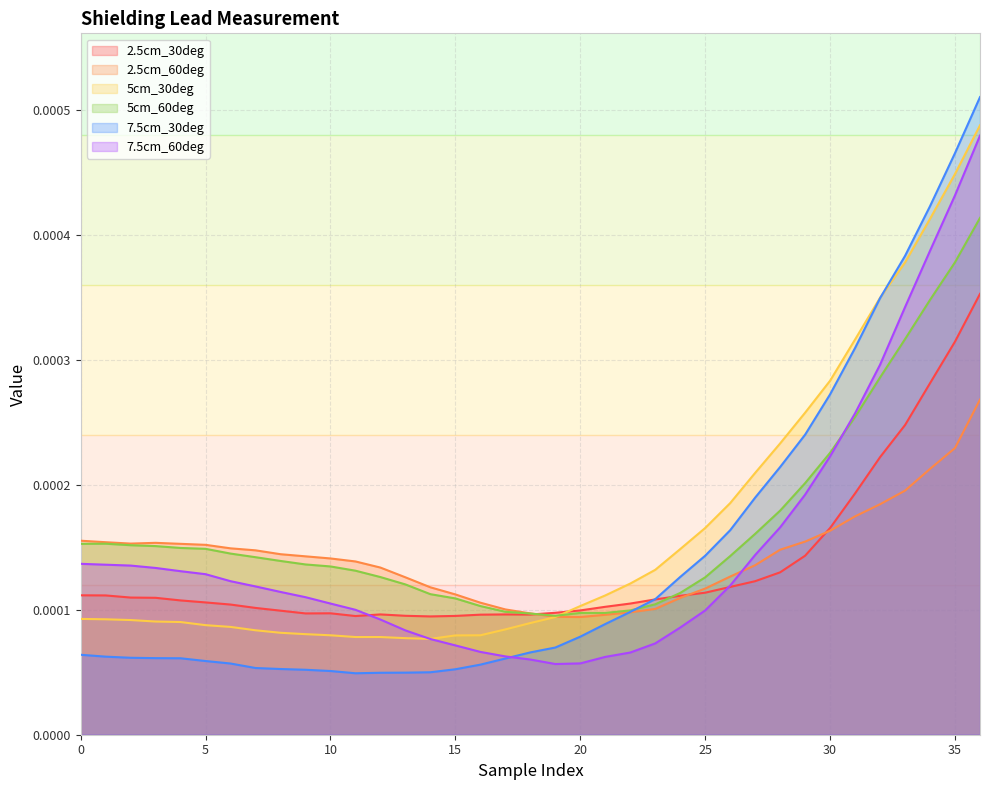

Which series has the widest spread of values?

7.5cm_30deg